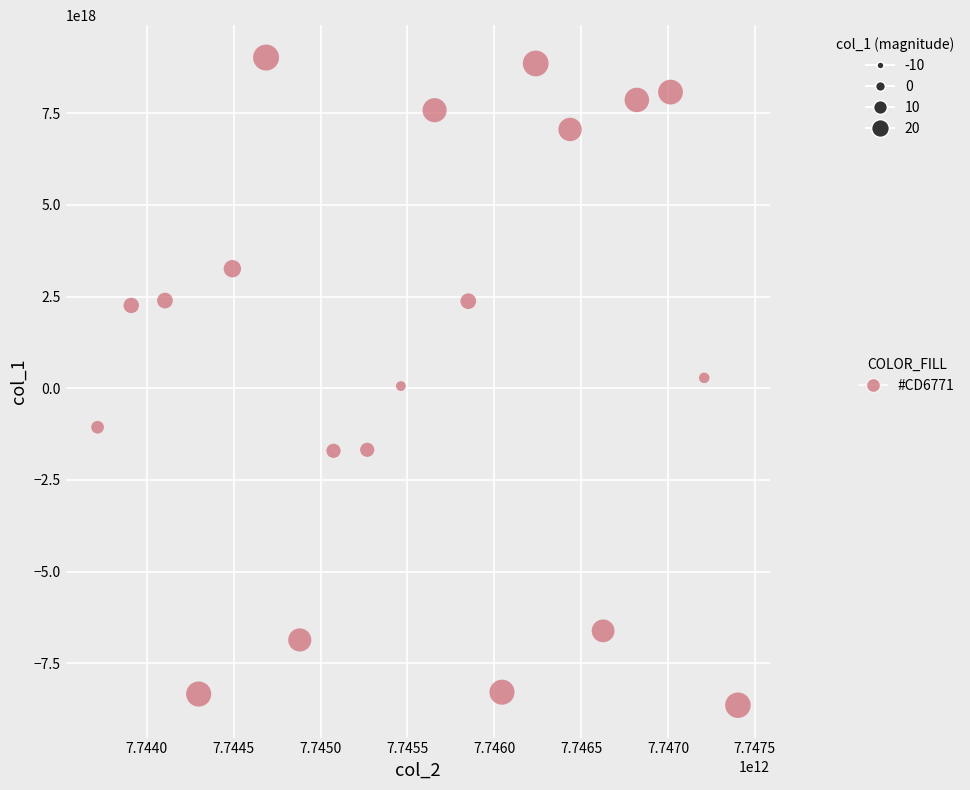

What is the range of X values (max minus min)?

3685877709